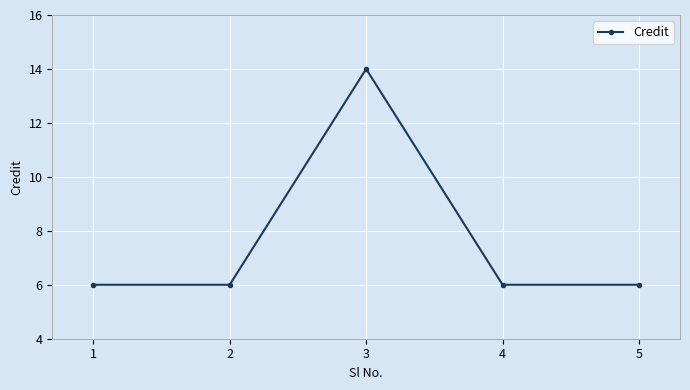

Which category has the highest value across all series?

3